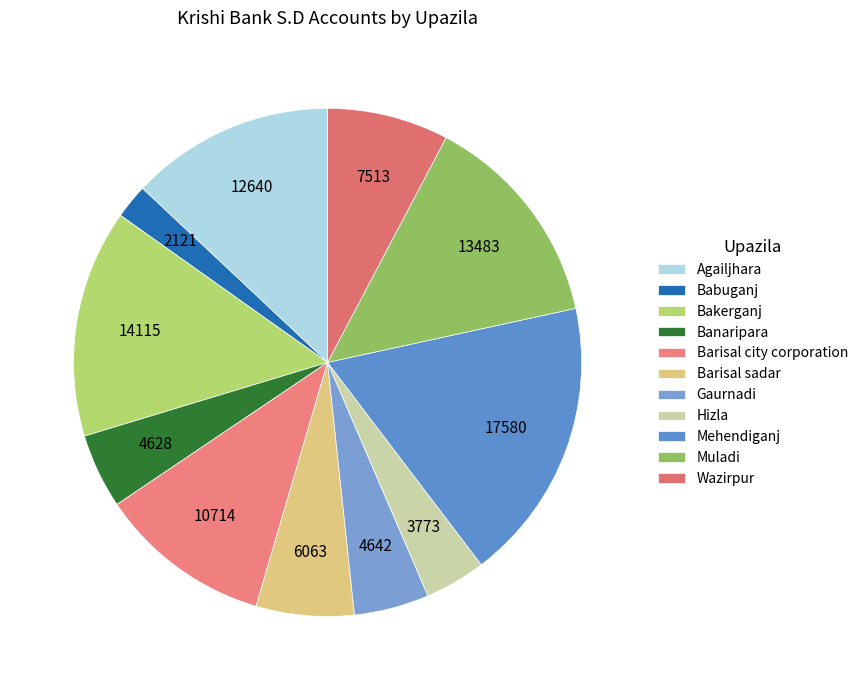

Rank the categories by value from lowest to highest.

Babuganj, Hizla, Banaripara, Gaurnadi, Barisal sadar, Wazirpur, Barisal city corporation, Agailjhara, Muladi, Bakerganj, Mehendiganj